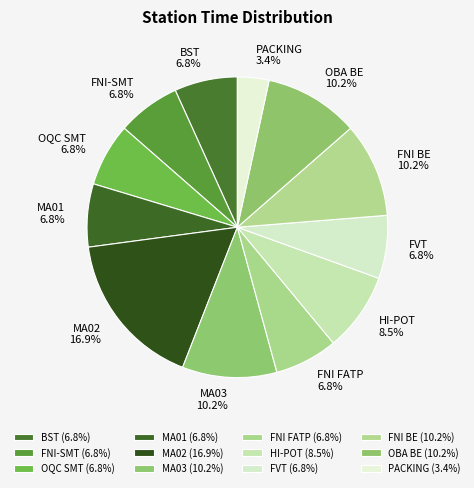

The OBA BE slice represents 10% of the pie. True or false?

True